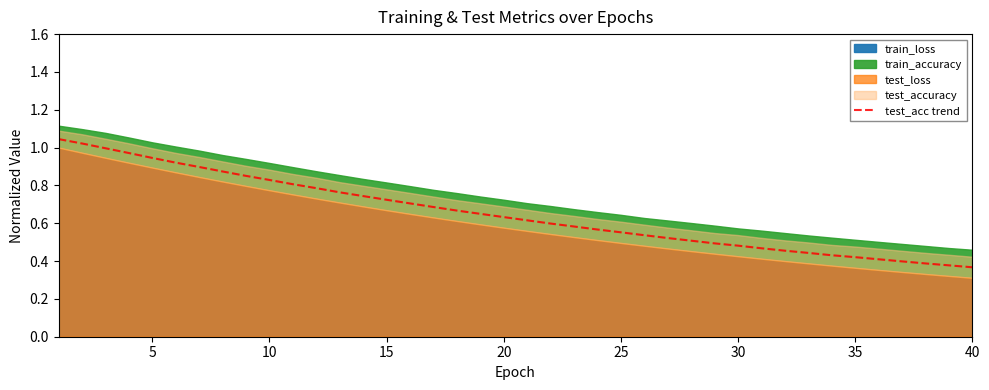

Is it true that test_acc trend equals 0.2 at 40?

False